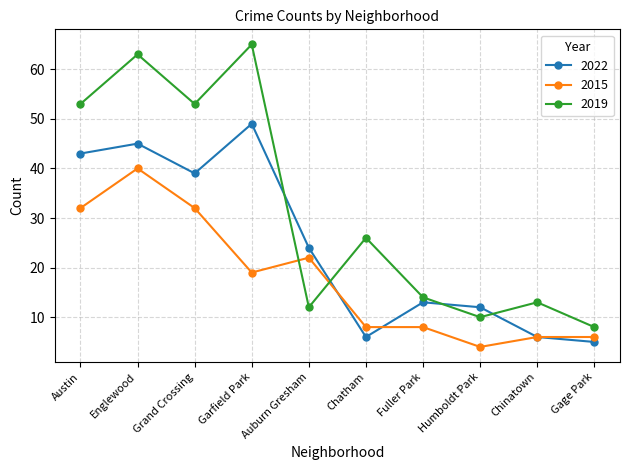

Does the chart display data point markers on the line(s)?

Yes